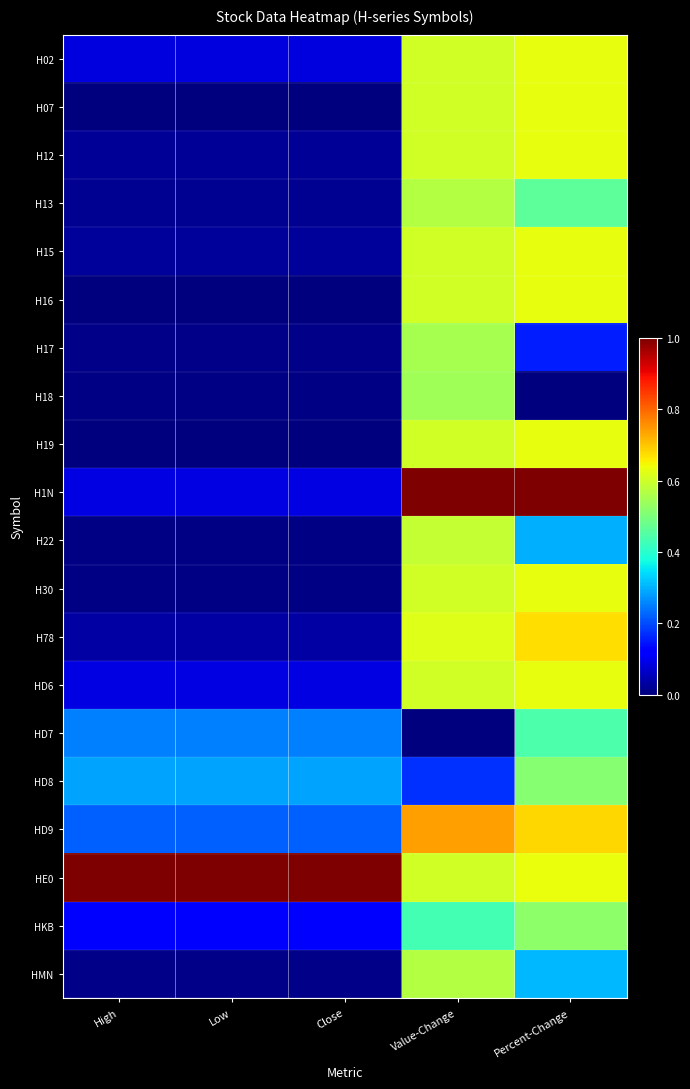

Which label corresponds to the smallest value in the chart?

High